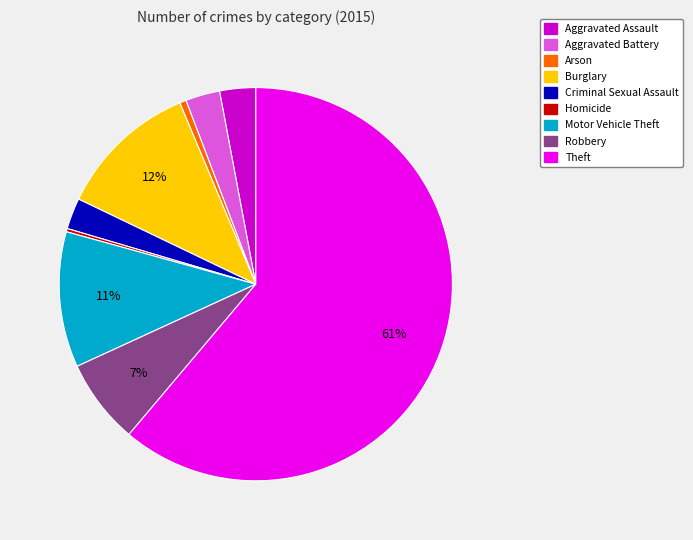

Which slice is the largest?

Theft